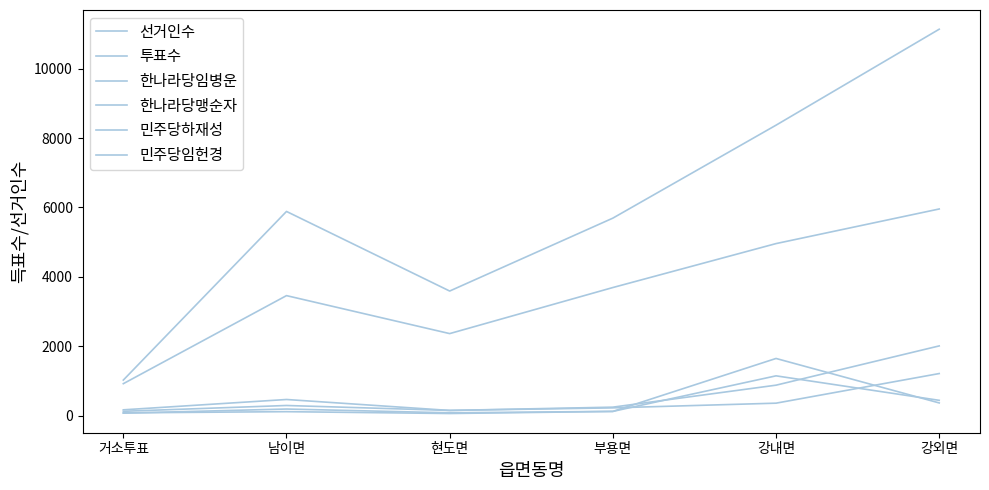

At which category does 한나라당맹순자 reach its first local peak?

남이면